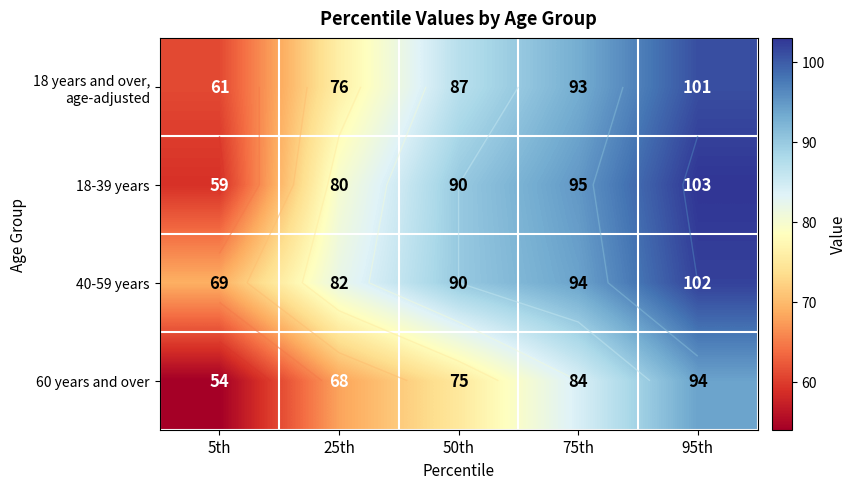

Which category has the lowest value in the 60 years and over series?

5th